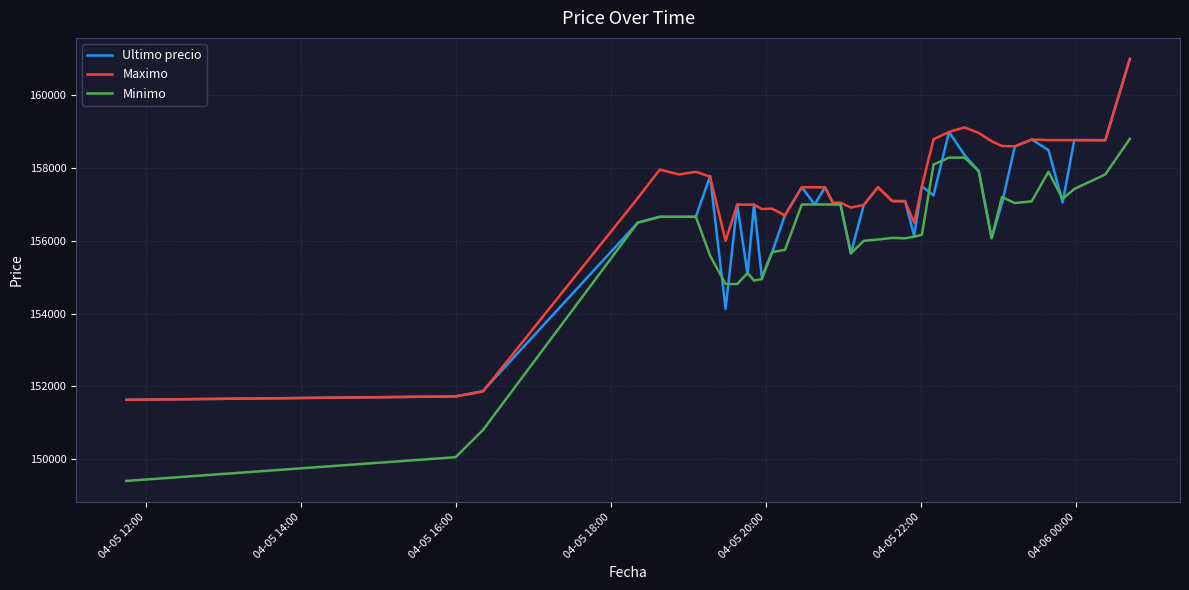

Which series has the widest spread of values?

Minimo